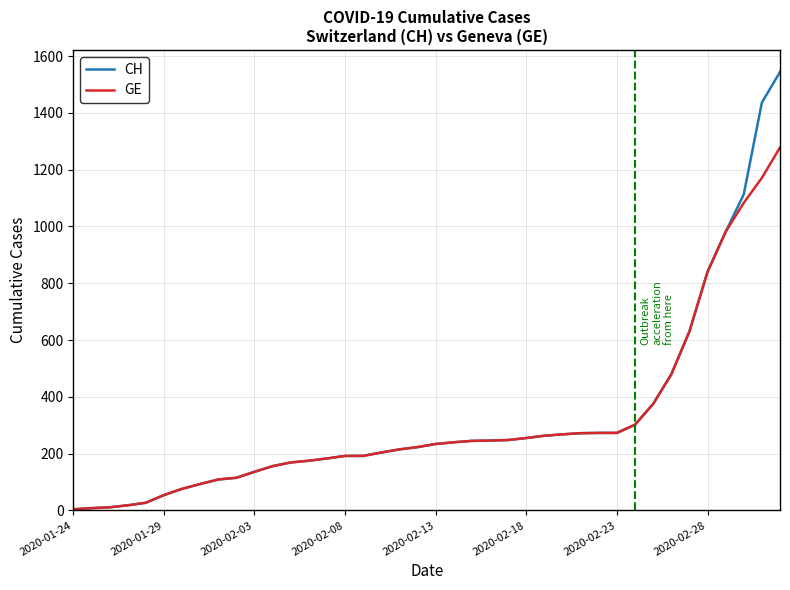

What is the minimum value shown in the chart?

4